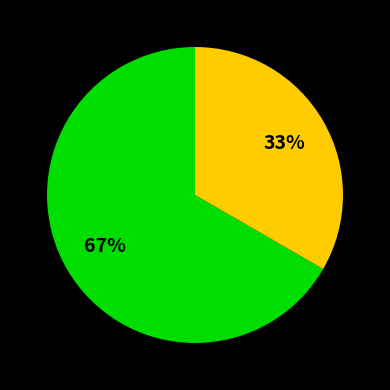

Is there a majority slice in this chart?

Yes